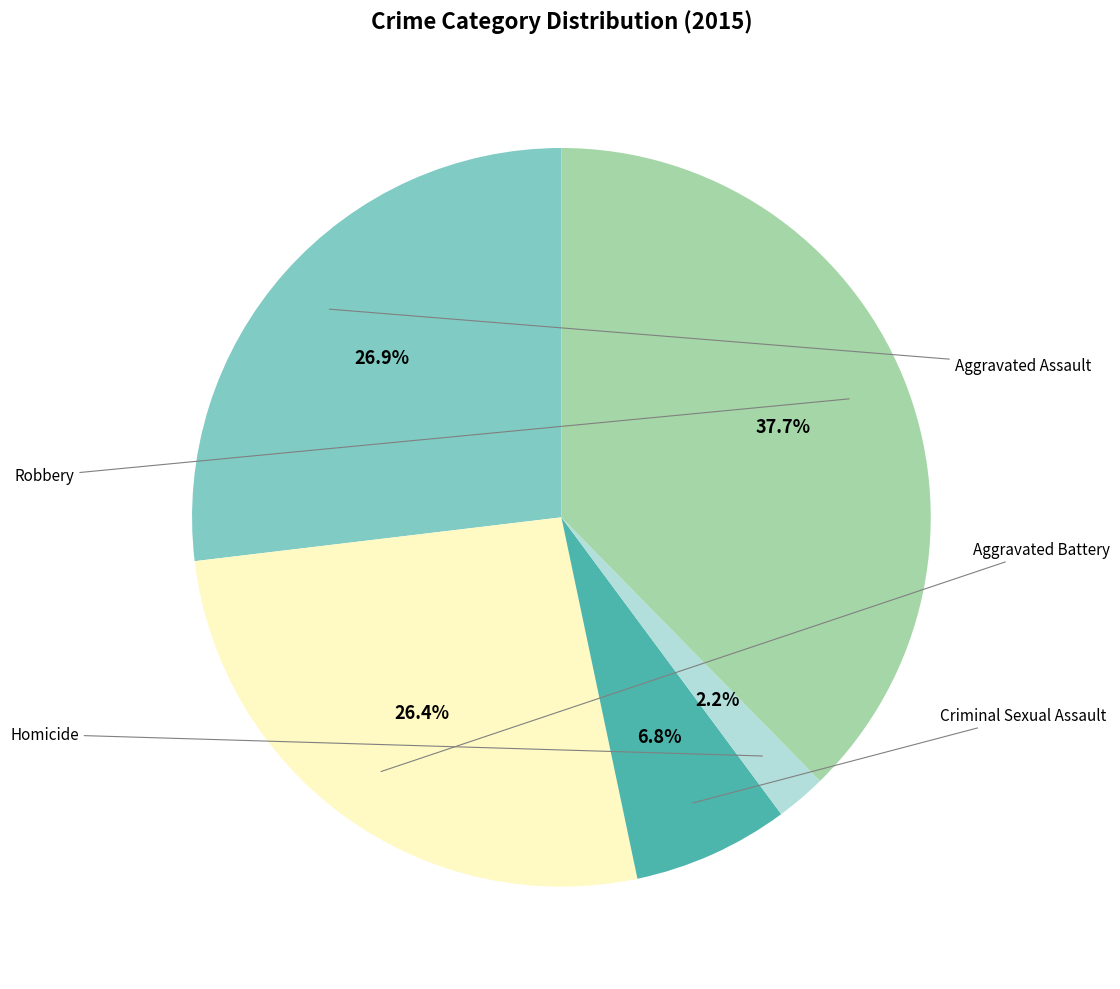

To the nearest percent, what is the difference between the largest and smallest slice percentages?

35%